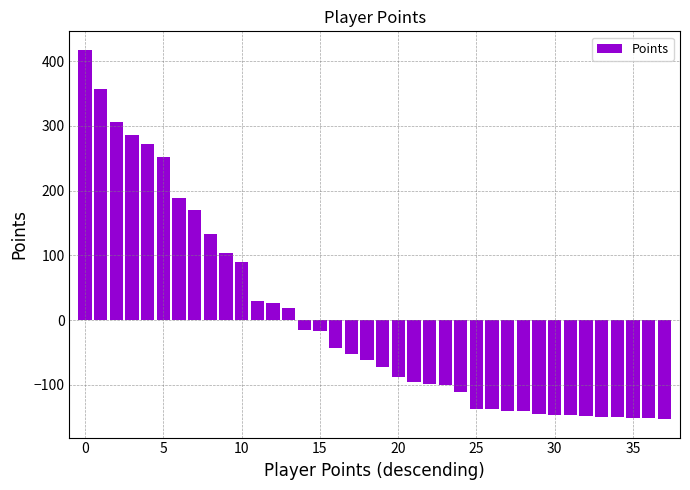

Are the bars horizontal?

No